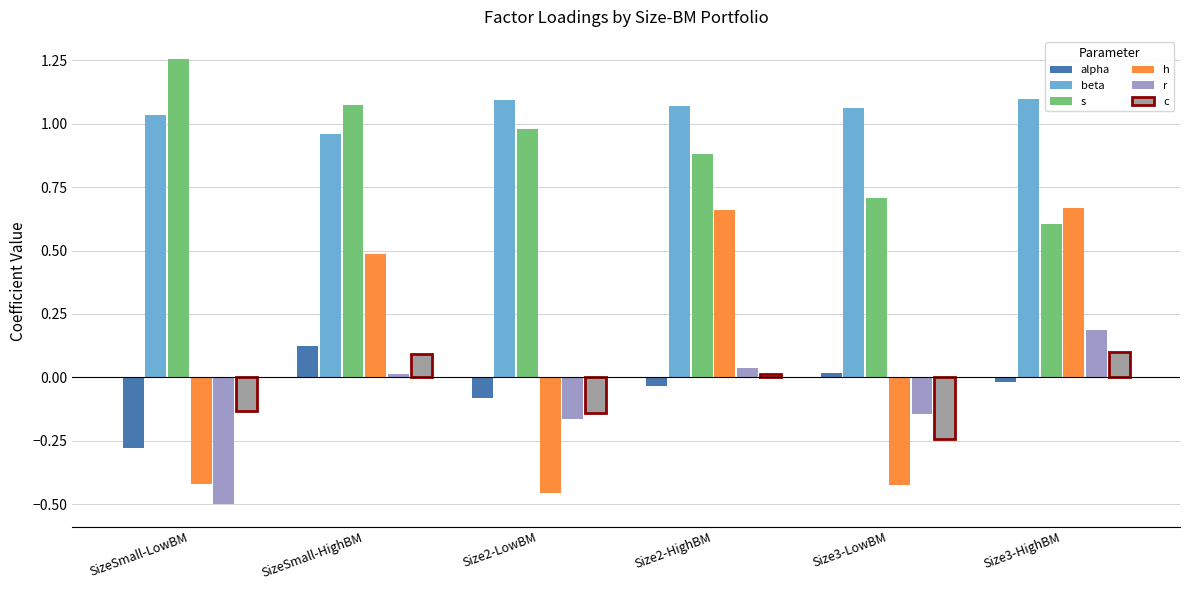

Rank the categories by s value from lowest to highest.

Size3-HighBM, Size3-LowBM, Size2-HighBM, Size2-LowBM, SizeSmall-HighBM, SizeSmall-LowBM